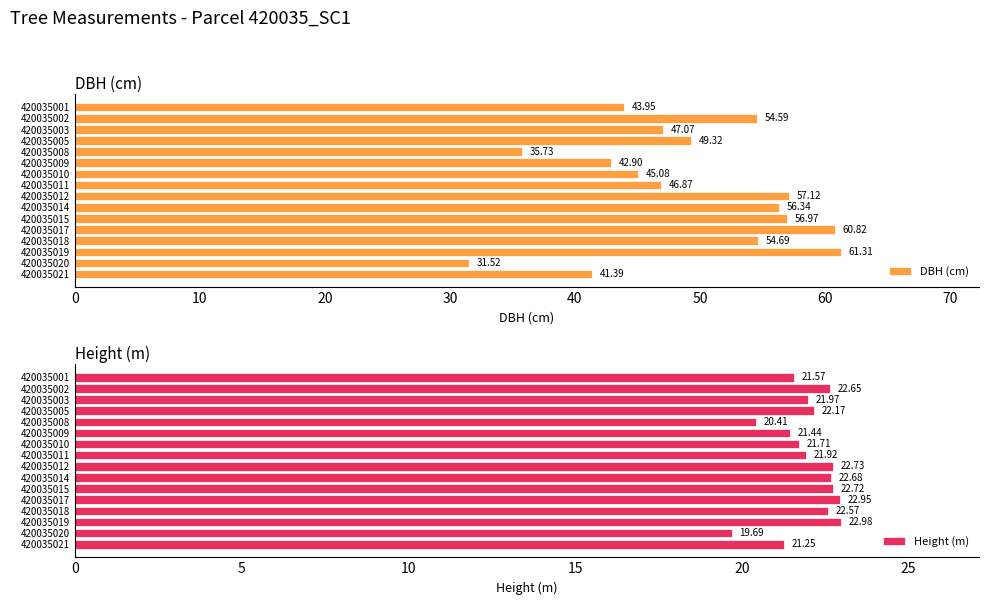

At how many categories does at least one series exceed 51?

7